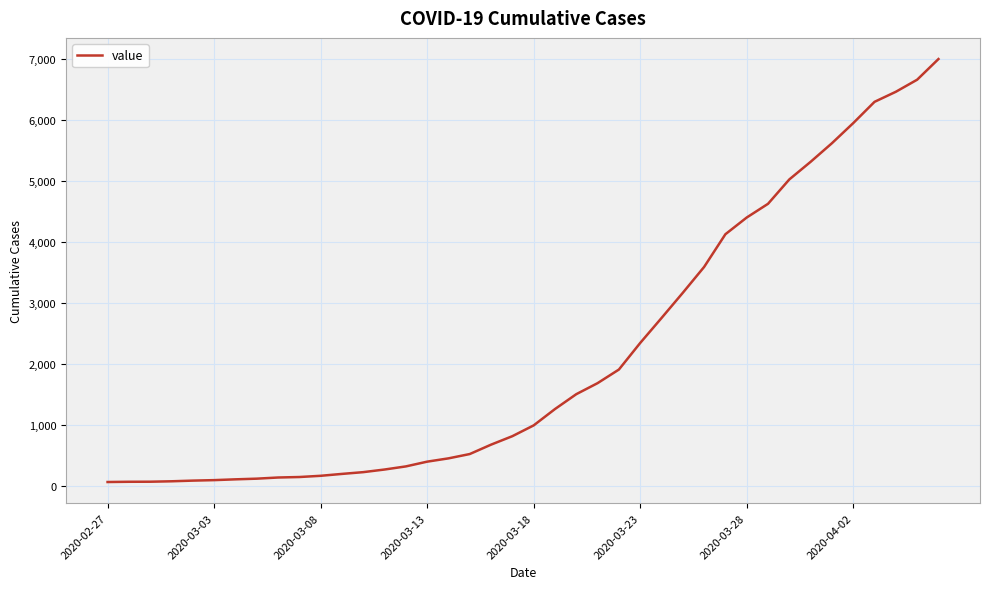

What is the difference between the maximum and minimum values?

6939